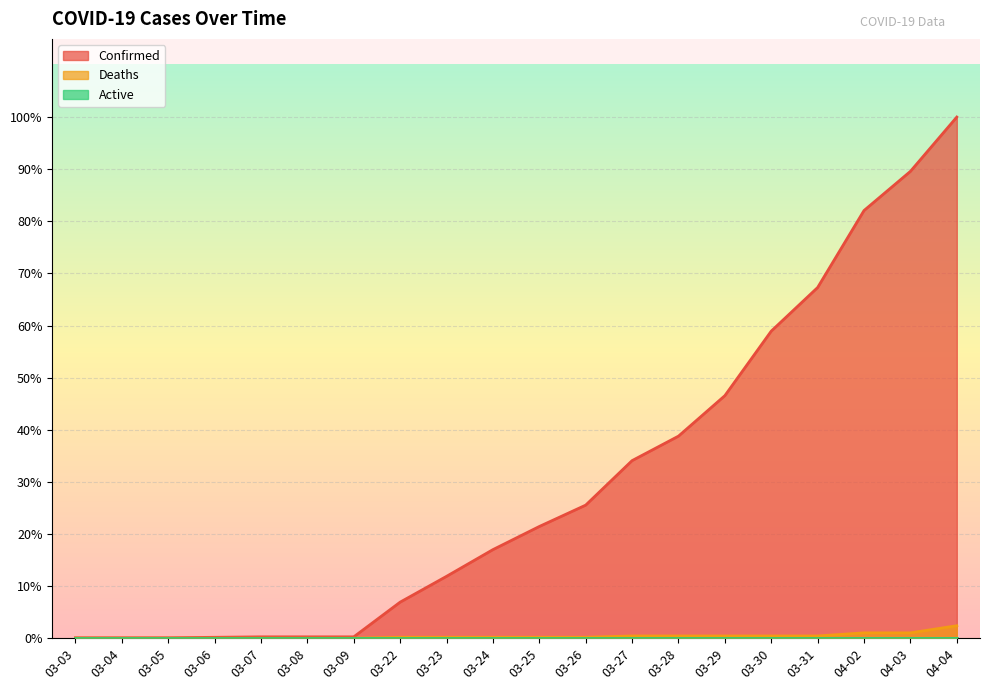

Is the value of Confirmed at 03-07 greater than the value of Deaths at 04-04?

No